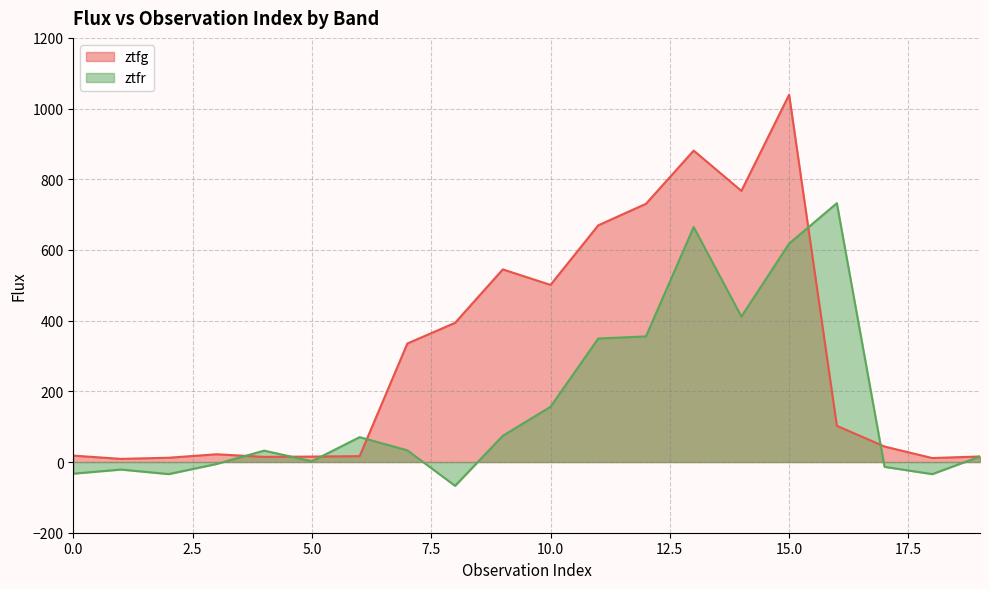

The ztfr series shows 963.3 at 15.0. True or false?

False